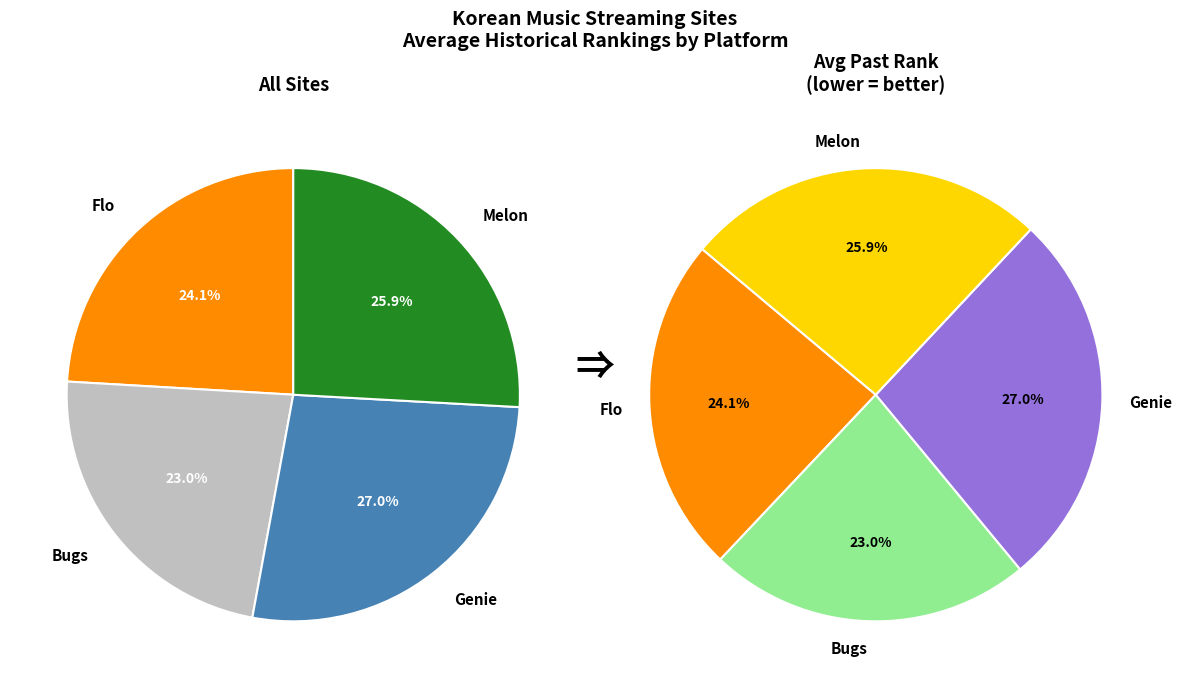

Does Melon account for over 50% of the chart?

No